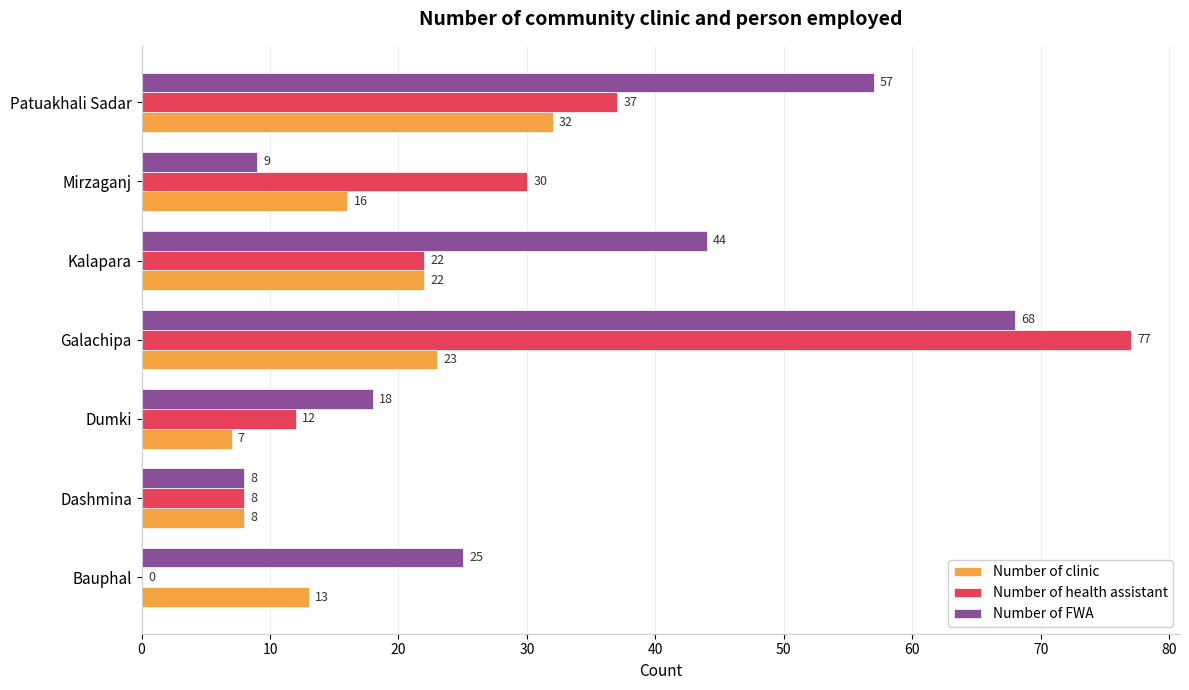

Where is Number of health assistant nearest to the value 38?

Patuakhali Sadar